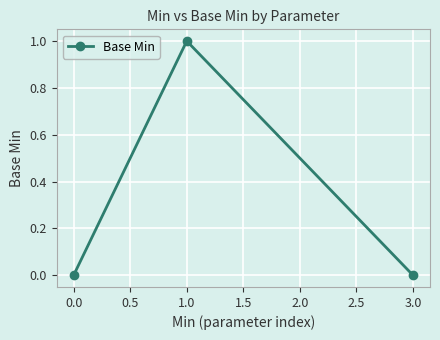

Count the number of data series in this chart.

1